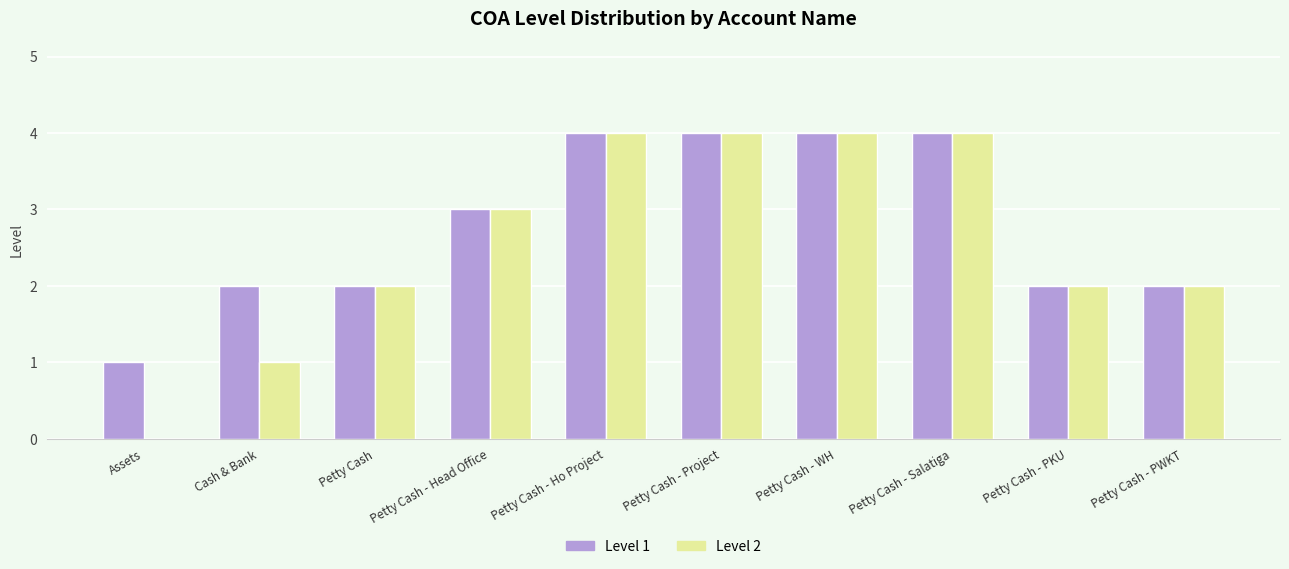

Is it true that Level 1 equals 4 at Petty Cash - Project?

True